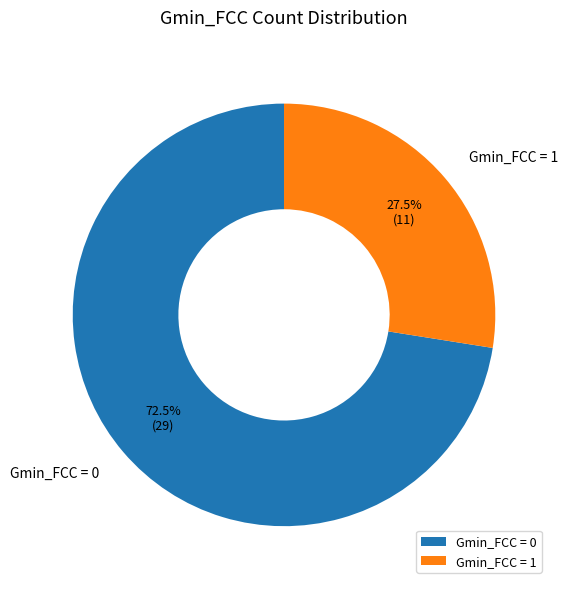

Which has a higher value, Gmin_FCC = 1 or Gmin_FCC = 0?

Gmin_FCC = 0